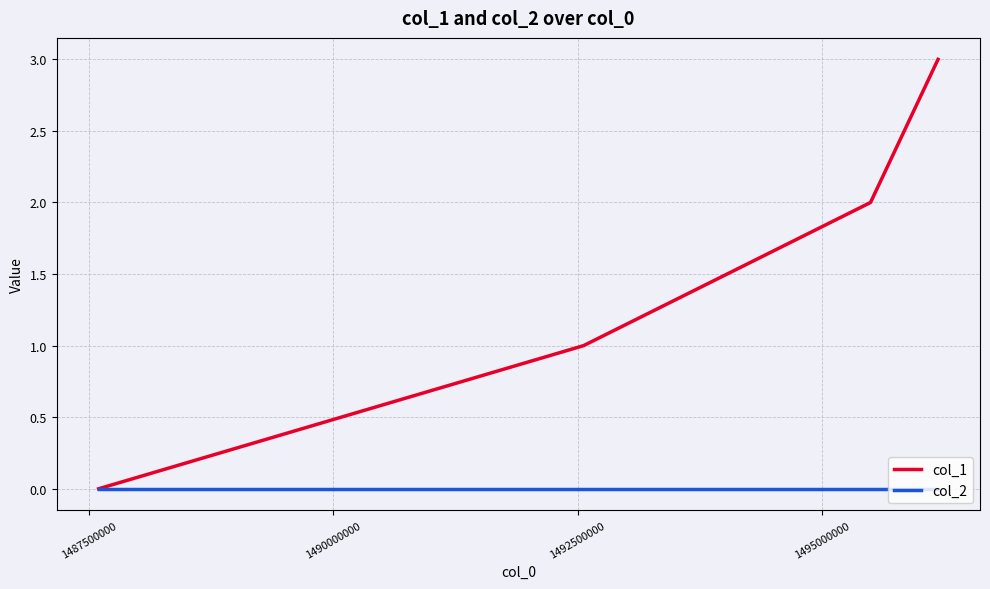

What is the average value of the col_1 series?

2